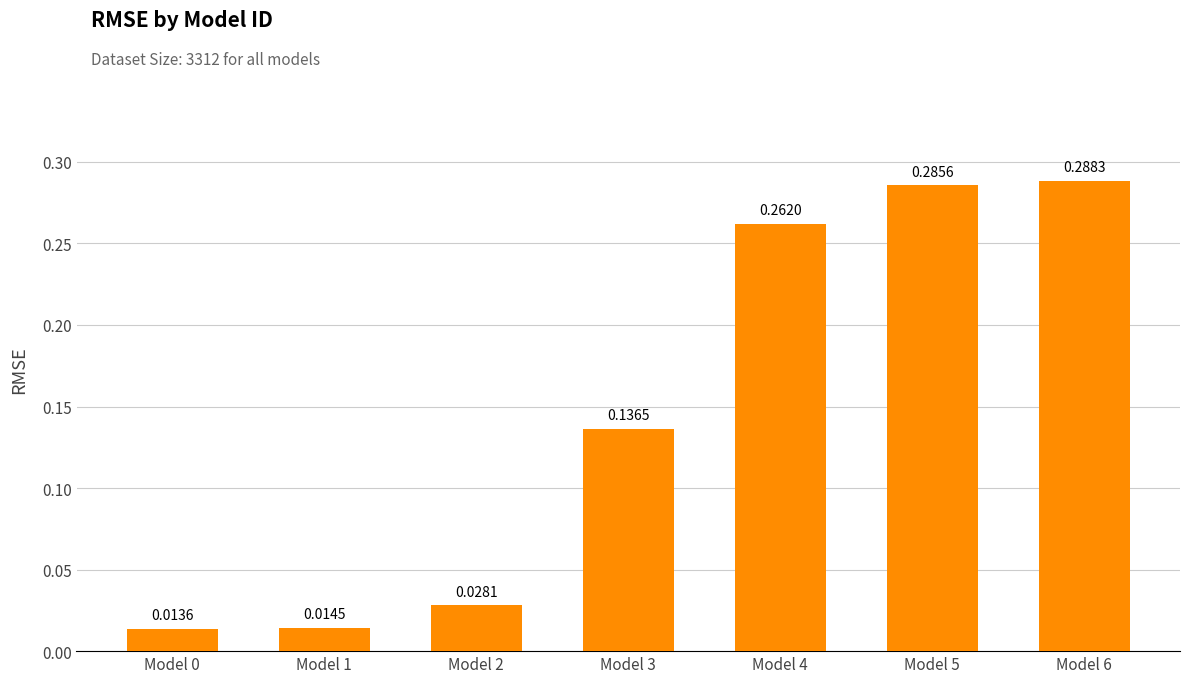

What is the change in value from Model 0 to Model 6?

+0.3